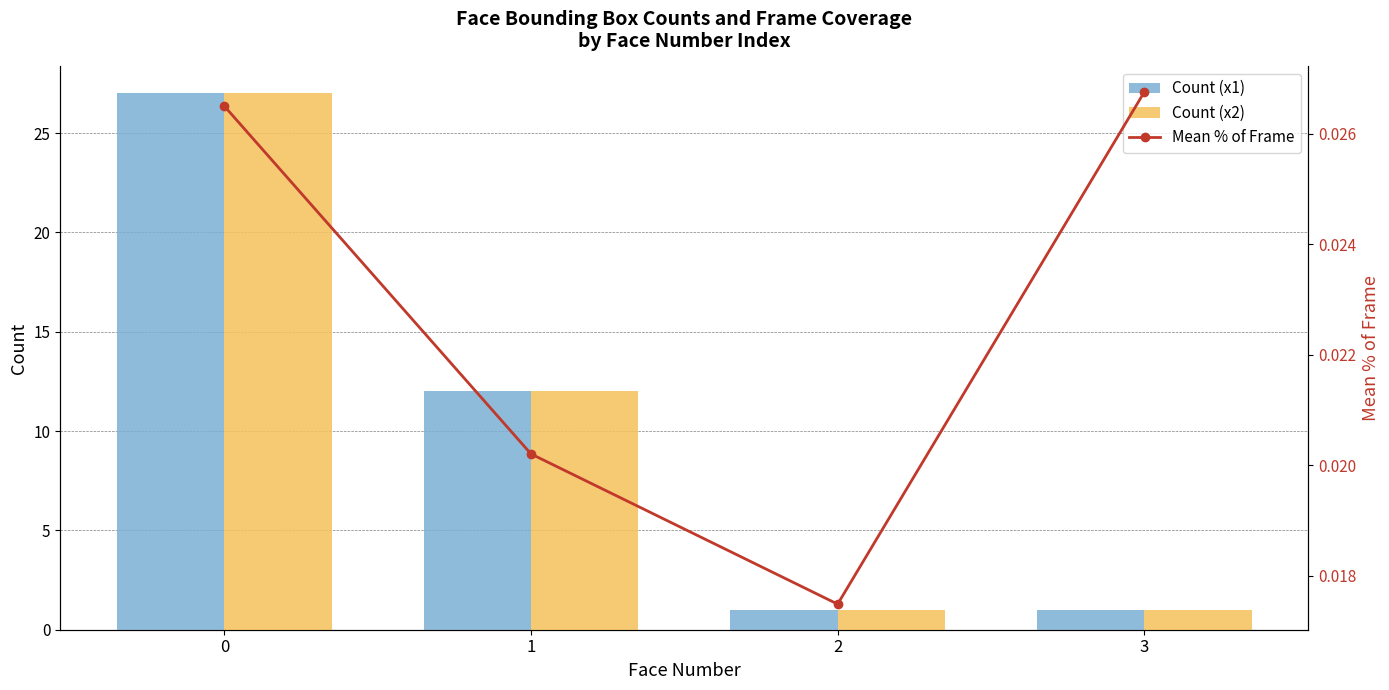

Reading left to right, list all the values displayed in this chart.

Count (x1): 0=27.0	1=12.0	2=1.0	3=1.0
Count (x2): 0=27.0	1=12.0	2=1.0	3=1.0
Mean % of Frame: 0=0.0	1=0.0	2=0.0	3=0.0